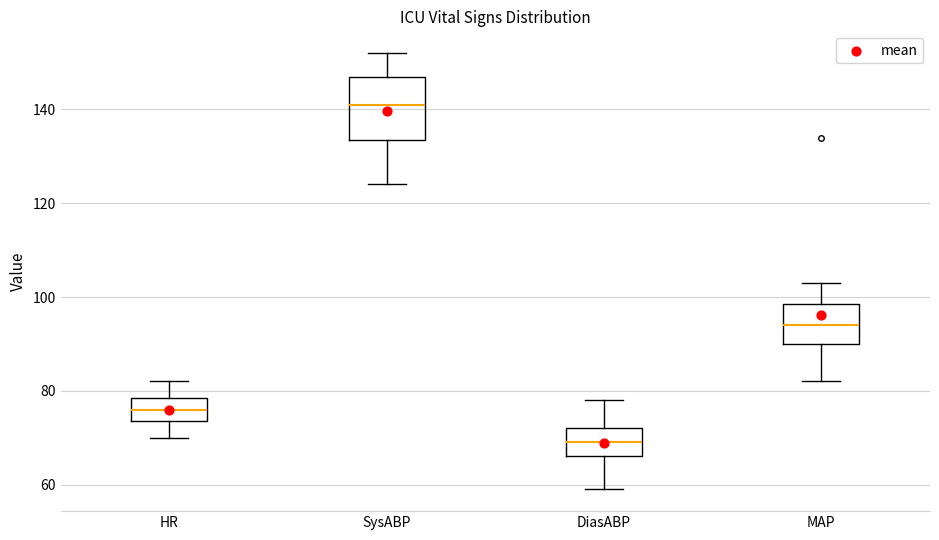

Comparing the boxes themselves (not the whiskers), which one is the tallest?

SysABP